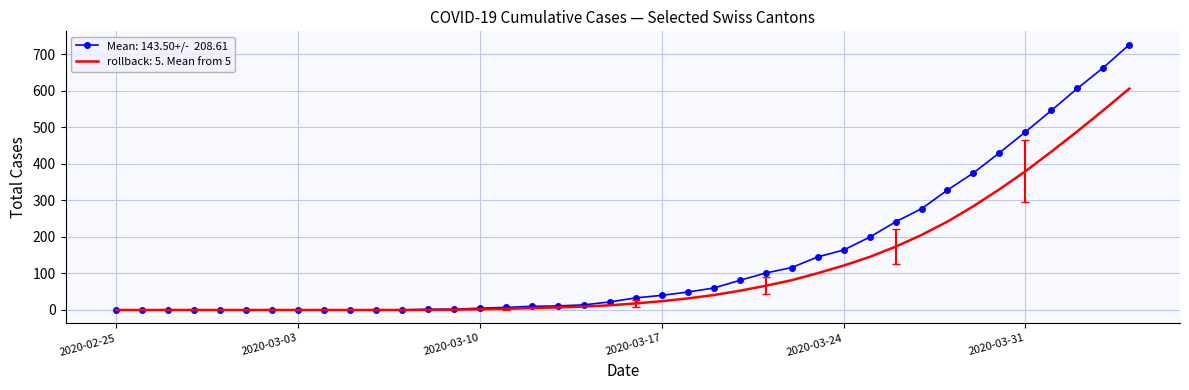

What is the maximum value shown in the chart?

726.0